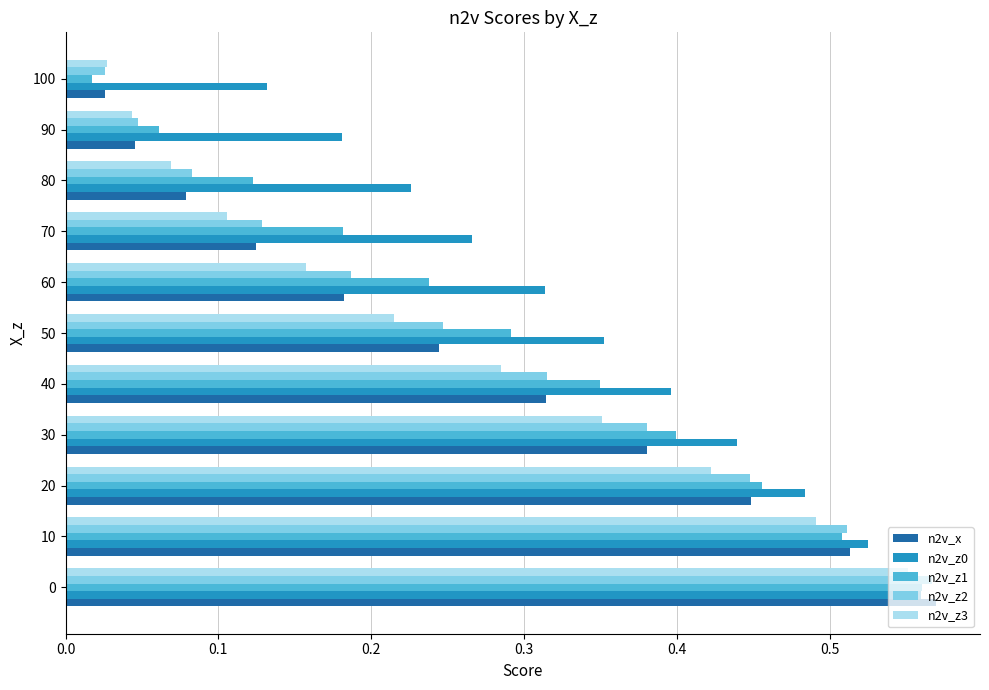

The value of n2v_z3 at 70 is 0.0. True or false?

False